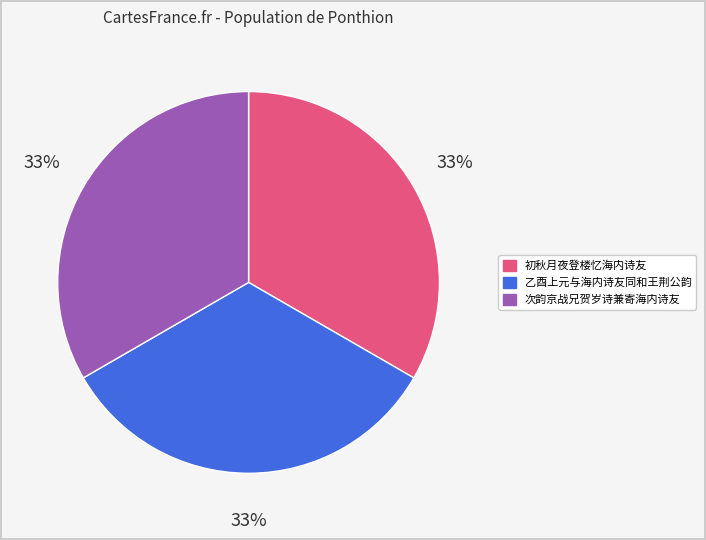

What is the ratio of the value at 次韵京战兄贺岁诗兼寄海内诗友 to the value at 乙酉上元与海内诗友同和王荆公韵?

1.0